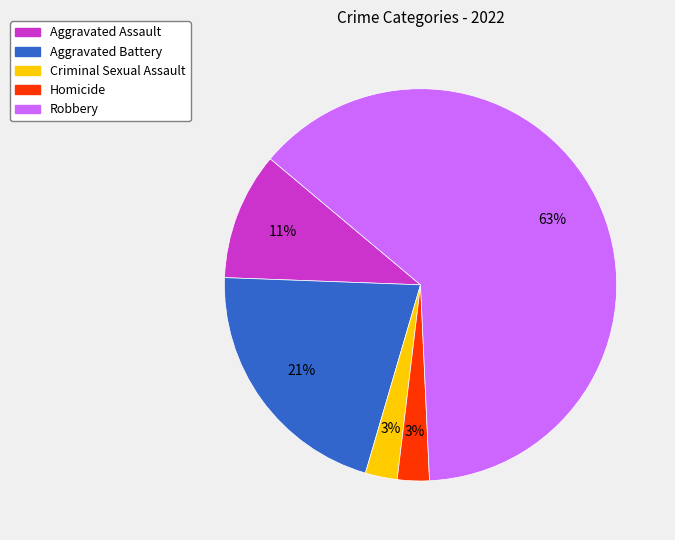

Which has a higher value, Criminal Sexual Assault or Robbery?

Robbery